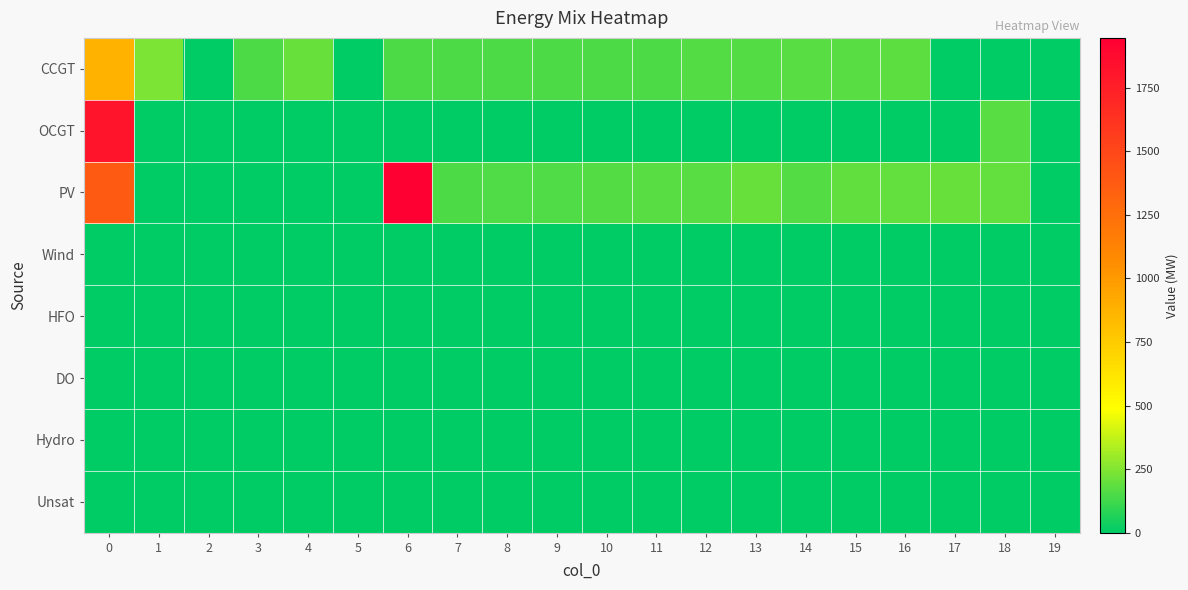

Between 11 and 19, which series saw the biggest shift?

PV